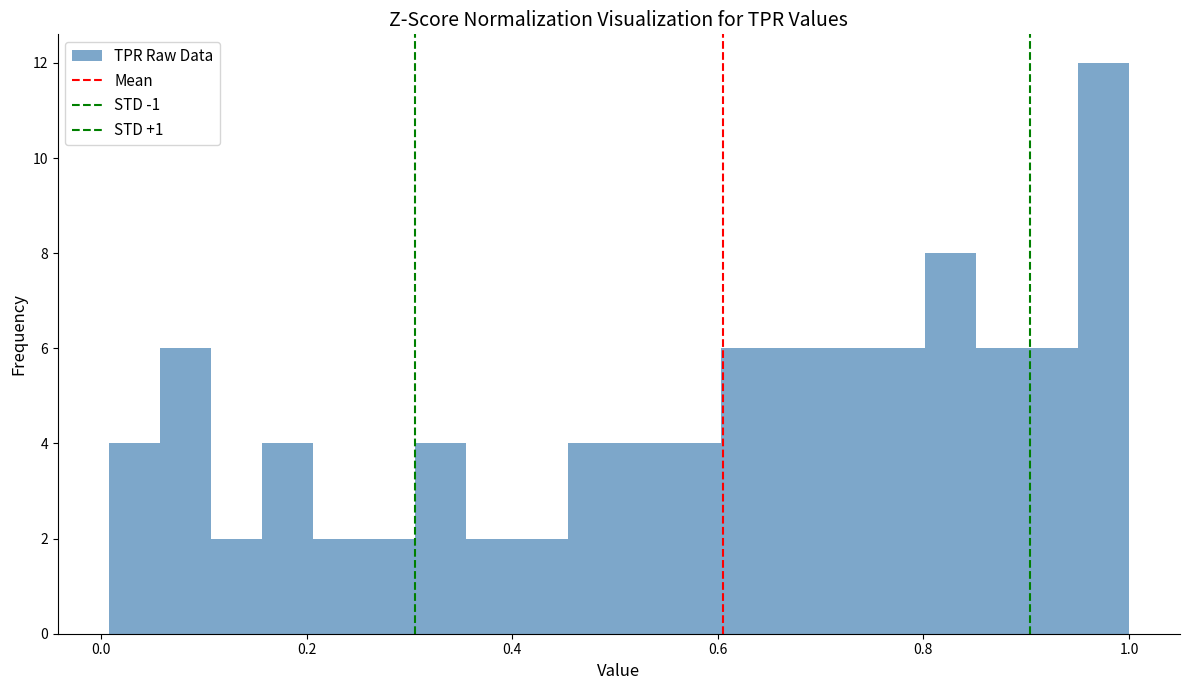

Read against the x-axis, roughly where is the centre of the tallest bar?

0.98